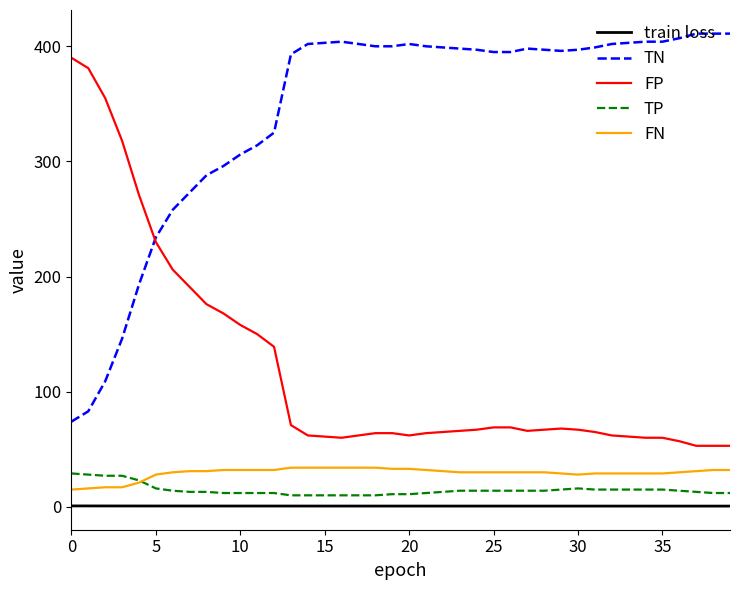

True or false: TP and train loss cross at least once.

False